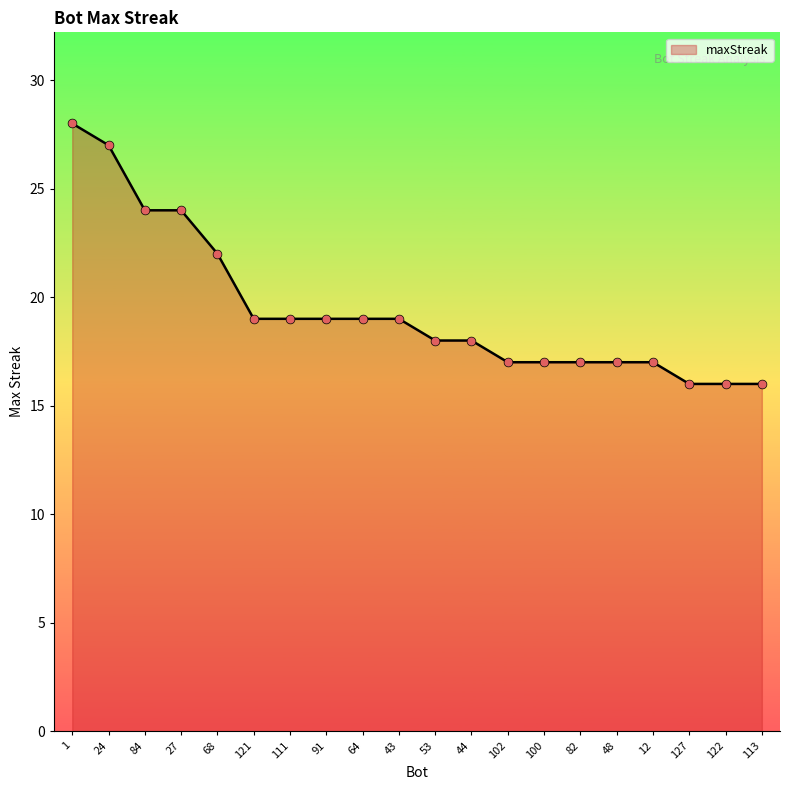

What is the change in value from 121 to 100?

-2